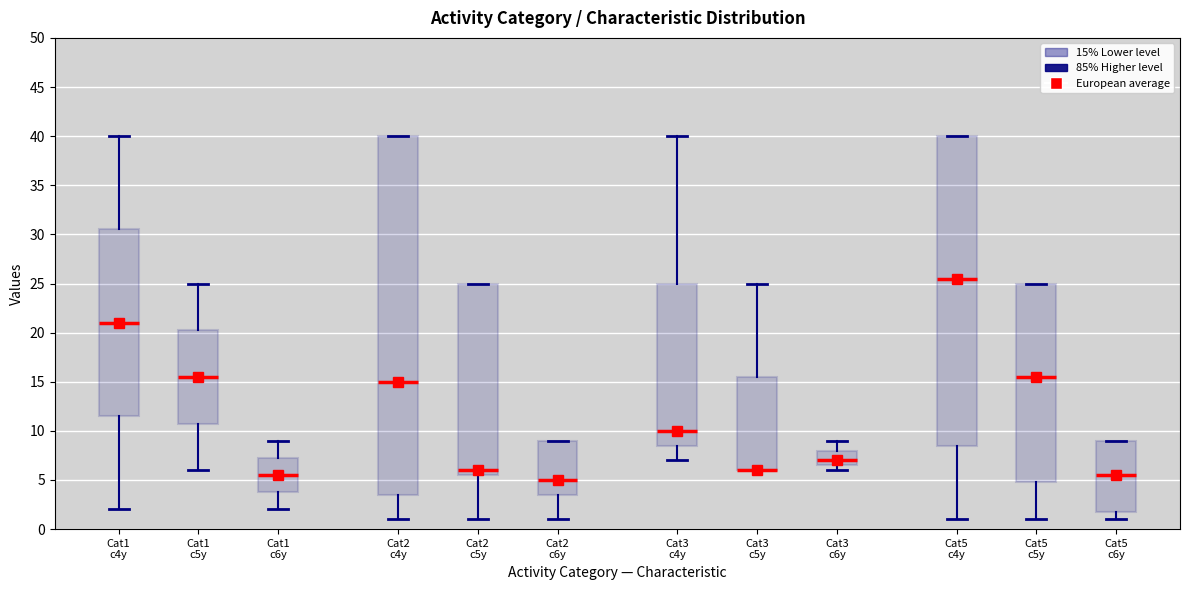

Where is the upper edge of the box for Cat3 c6y on the y-axis? The values are not printed on the chart, so give them approximately, as read against the axis.

8.0